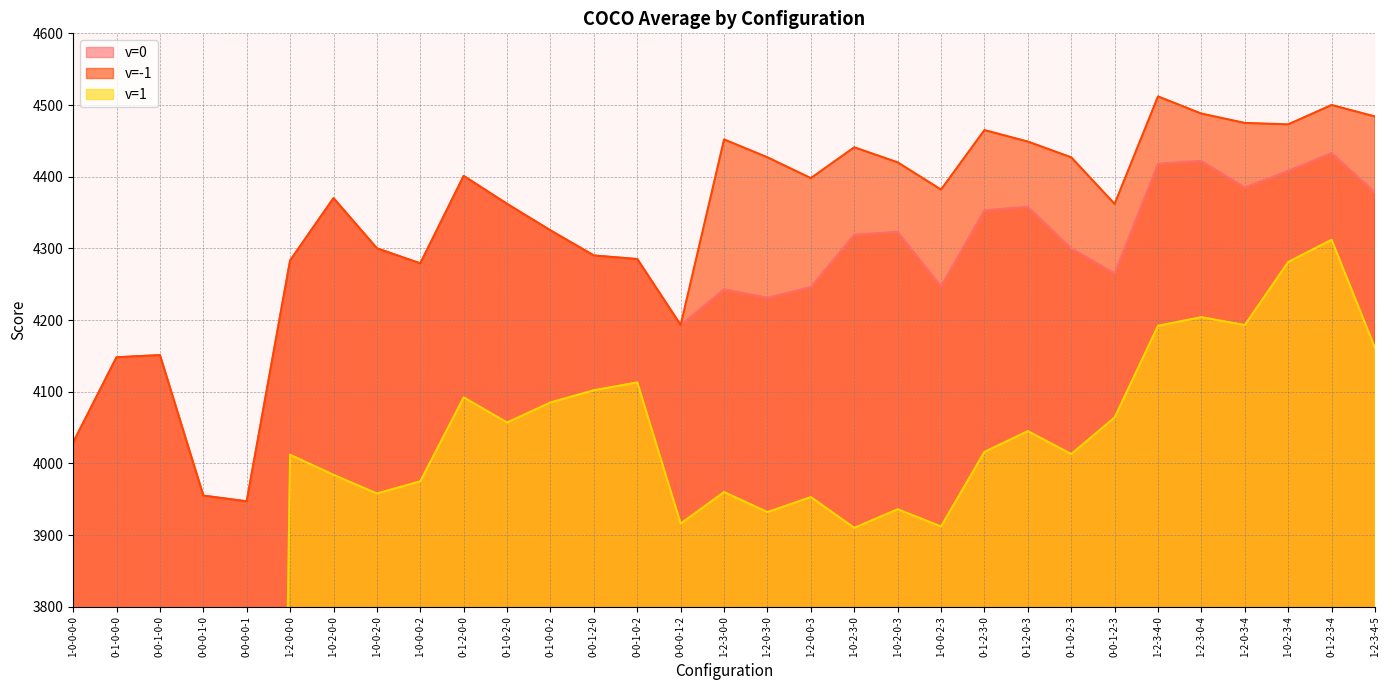

What is the approximate value of coco_average_c=_v=-1_d=0.5_a=0 at 0-1-2-0-0?

4401